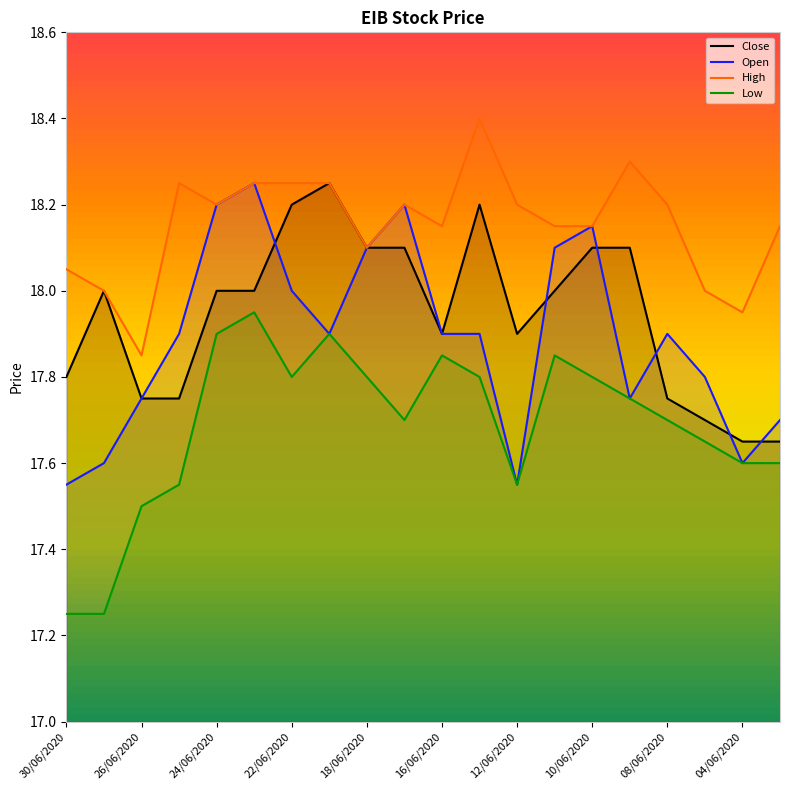

What is the sum of all Low values?

353.8